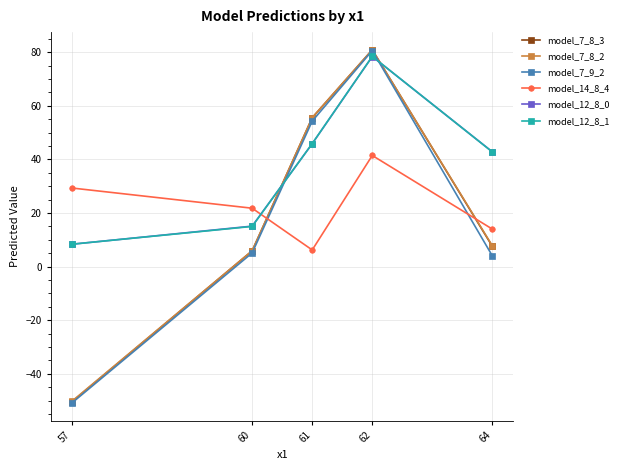

Which series changed the most between 57 and 61?

model_7_8_3